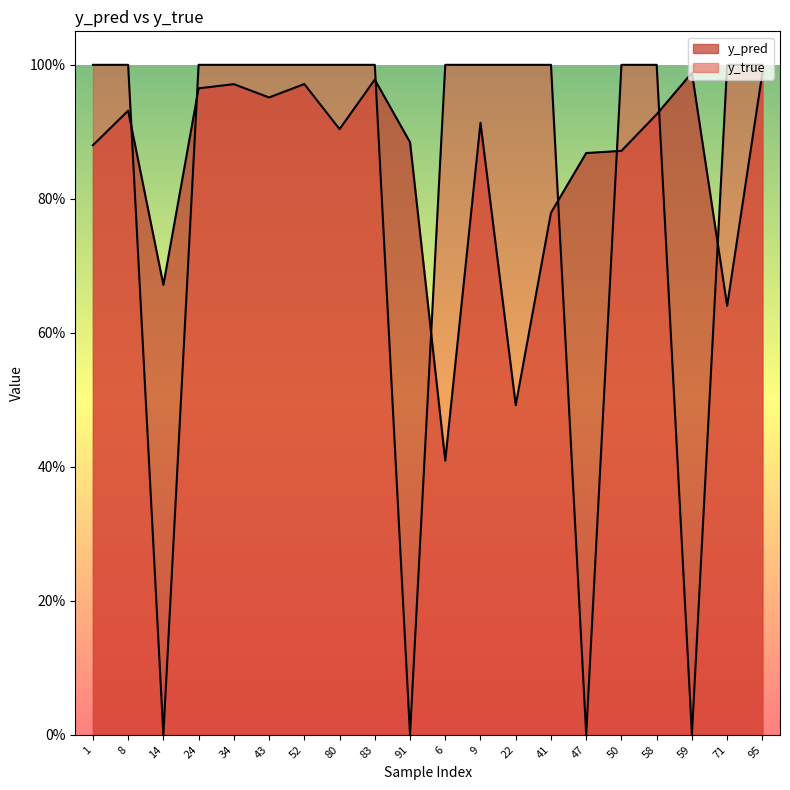

Reading left to right, transcribe all the data shown in this chart.

y_pred: 0.9	0.9	0.7	1.0	1.0	1.0	1.0	0.9	1.0	0.9	0.4	0.9	0.5	0.8	0.9	0.9	0.9	1.0	0.6	1.0
y_true: 1.0	1.0	0.0	1.0	1.0	1.0	1.0	1.0	1.0	0.0	1.0	1.0	1.0	1.0	0.0	1.0	1.0	0.0	1.0	1.0